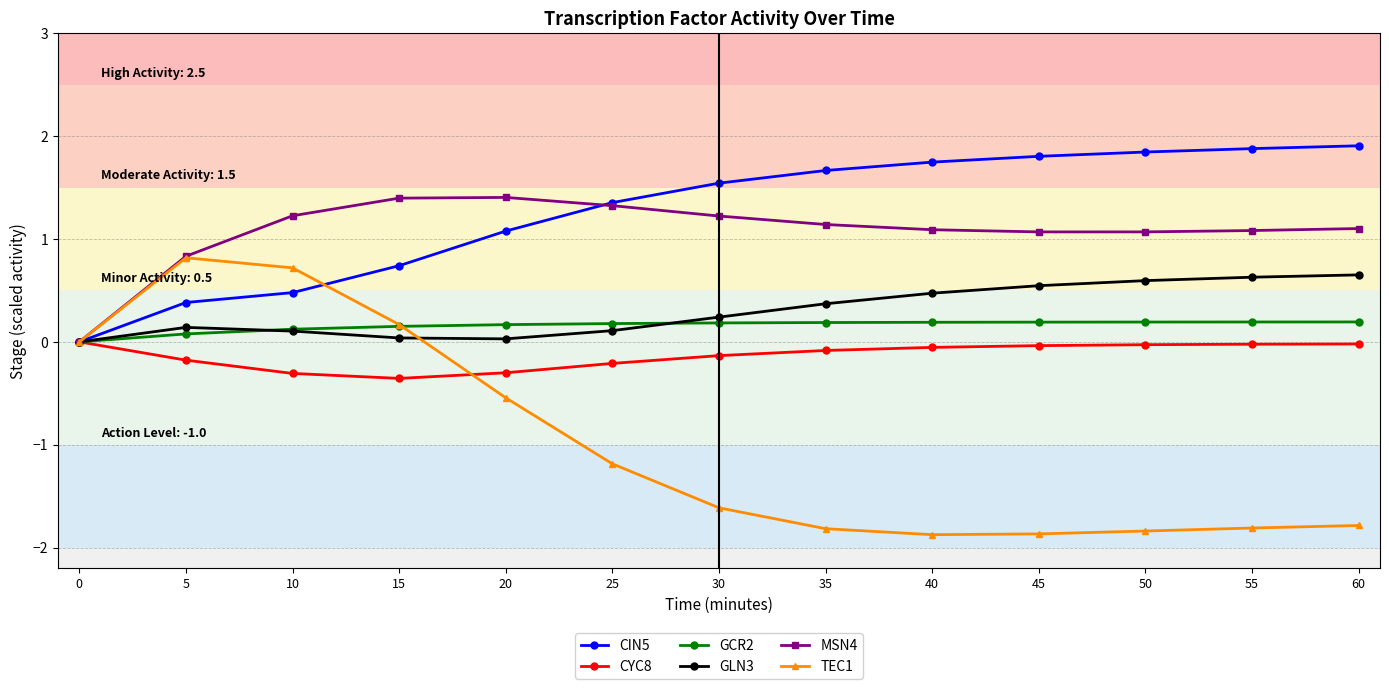

What is the smallest value displayed?

-1.9